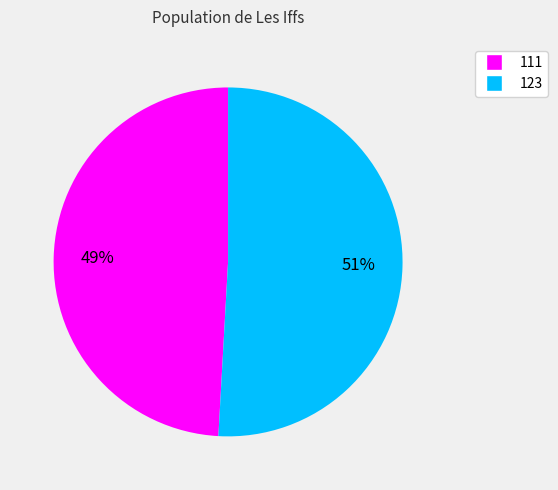

To the nearest percent, what is the combined percentage of 111 and 123?

100%